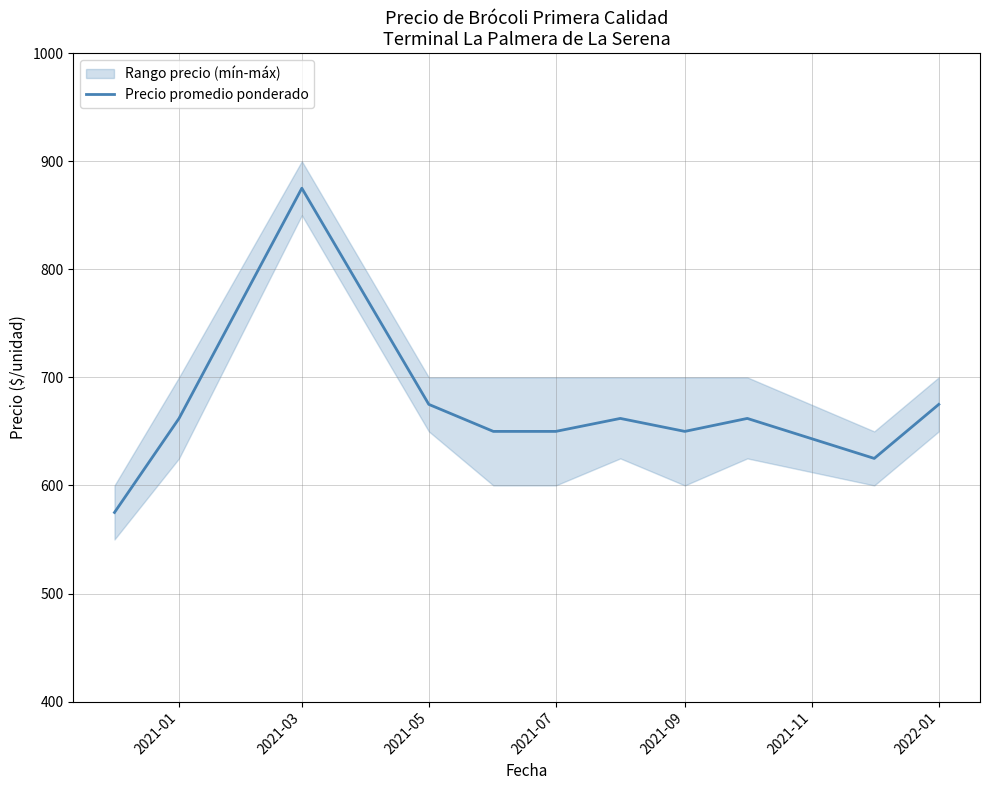

What is the minimum value for Precio promedio ponderado?

575